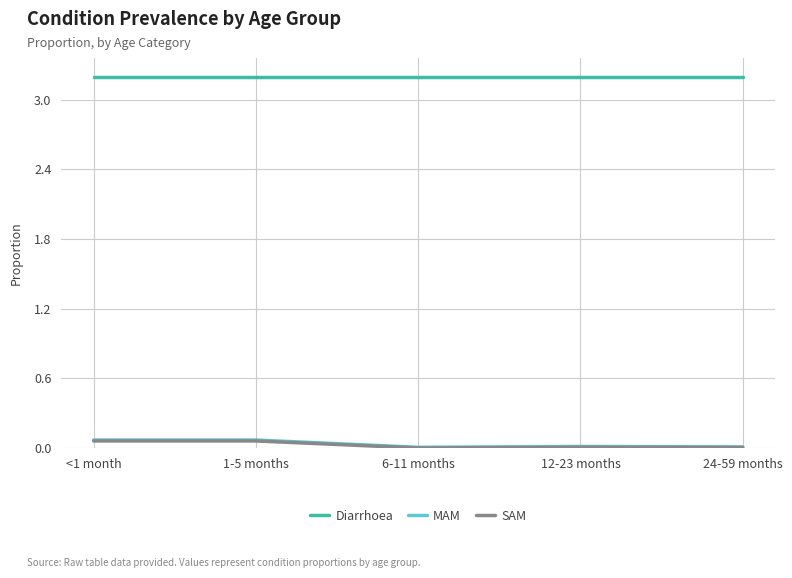

Is it true that Diarrhoea equals 4.7 at <1 month?

False